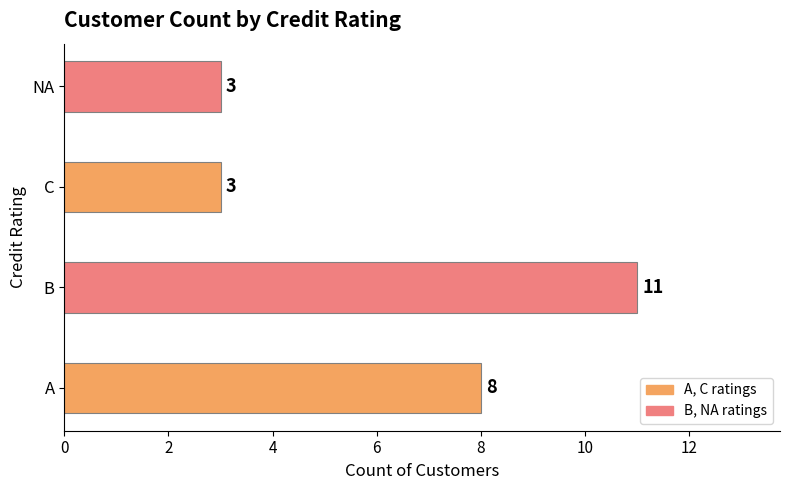

What is the difference between the maximum and second lowest values?

8